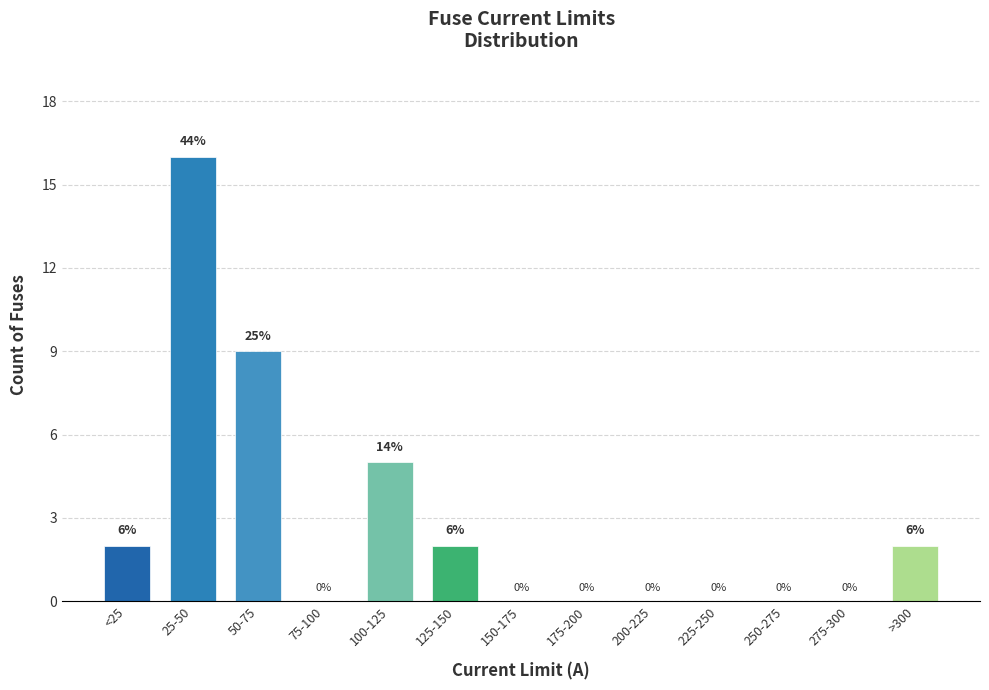

Reading left to right, transcribe all the data shown in this chart.

<25=2	25-50=16	50-75=9	75-100=0	100-125=5	125-150=2	150-175=0	175-200=0	200-225=0	225-250=0	250-275=0	275-300=0	>300=2